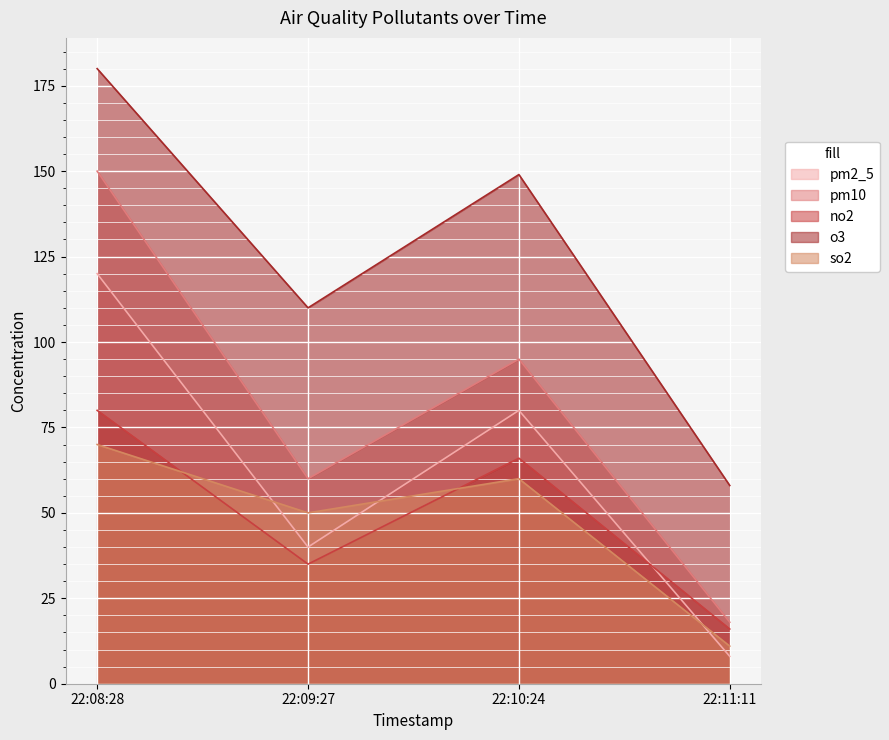

What is the total value across all series at 22:09:27?

295